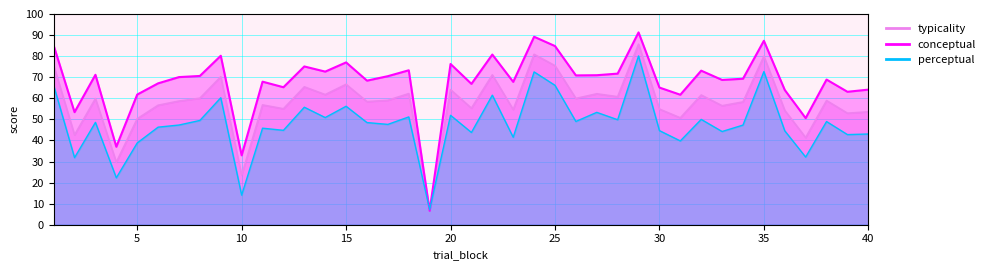

The conceptual series shows 15.5 at 16. True or false?

False